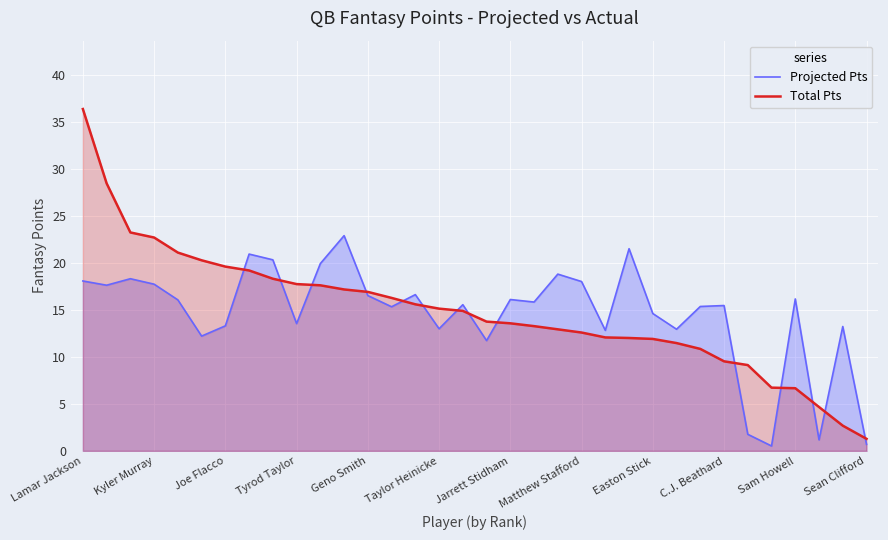

Which series has the largest range (max minus min)?

Total Pts